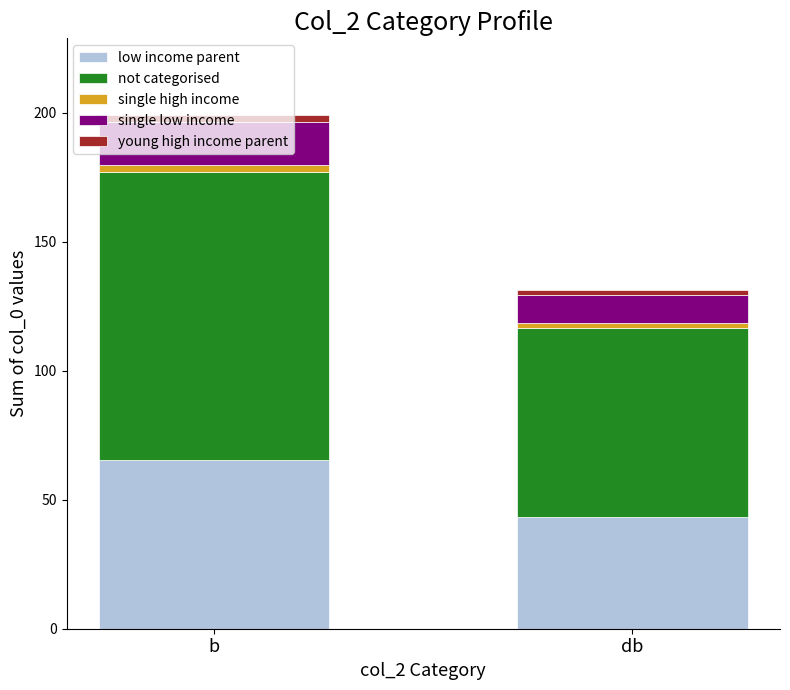

The value of low income parent at b is 37.3. True or false?

False